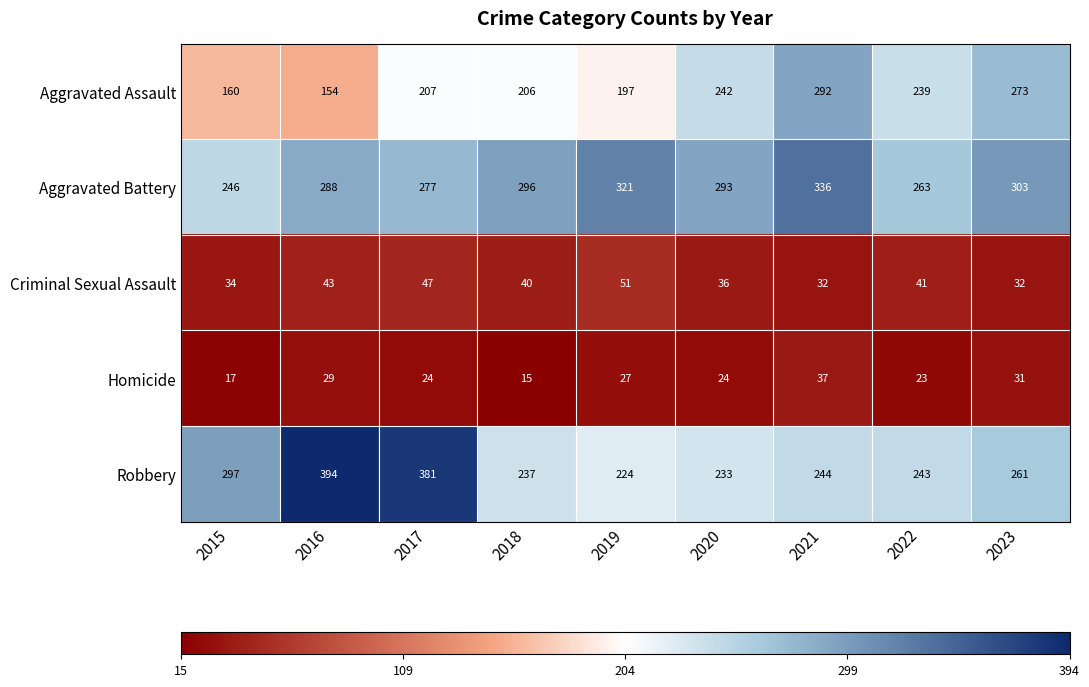

Where does the Robbery series first go above 244?

2015